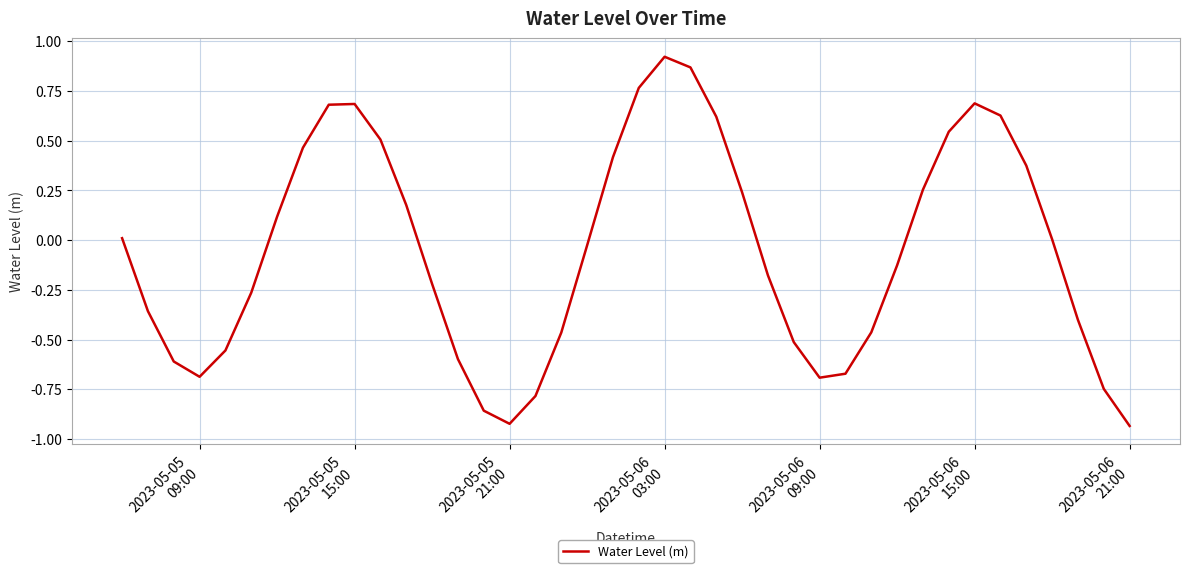

What is the difference between the maximum and minimum values?

1.9